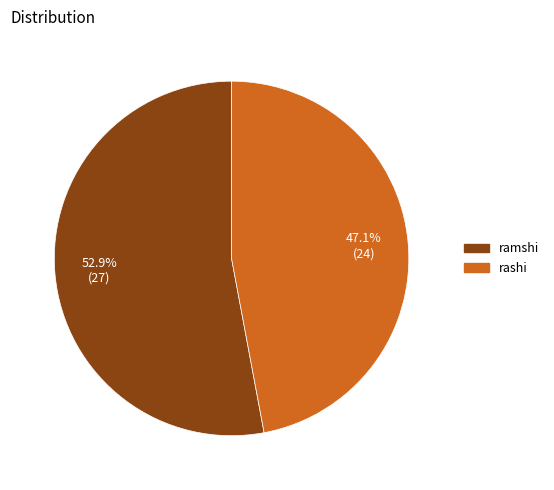

Approximately how many times larger is the value at ramshi compared to rashi?

1.1